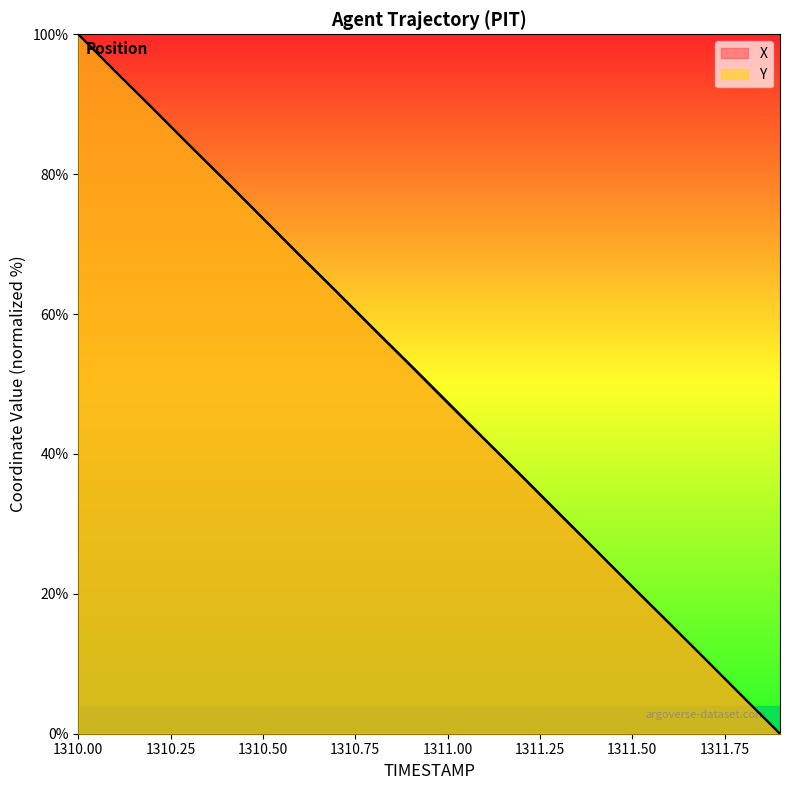

Reading left to right, transcribe all the data shown in this chart.

X: 100.0	94.7	89.5	84.2	79.0	73.7	68.4	63.2	57.9	52.7	47.4	42.1	36.9	31.6	26.4	21.1	15.9	10.6	5.3	0.0
Y: 100.0	94.7	89.5	84.2	78.9	73.6	68.3	63.1	57.8	52.6	47.3	42.0	36.8	31.5	26.3	21.0	15.8	10.5	5.2	0.0